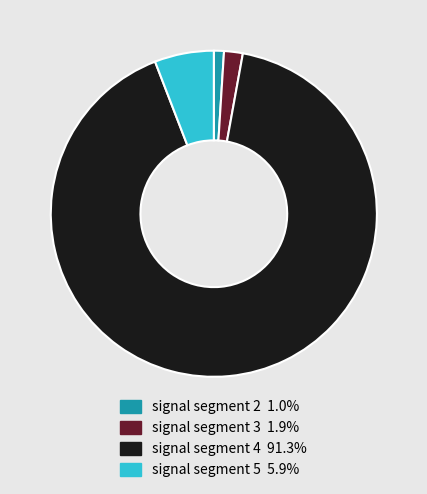

Is the sum of signal segment 2 1.0% and signal segment 3 1.9% greater than half?

No